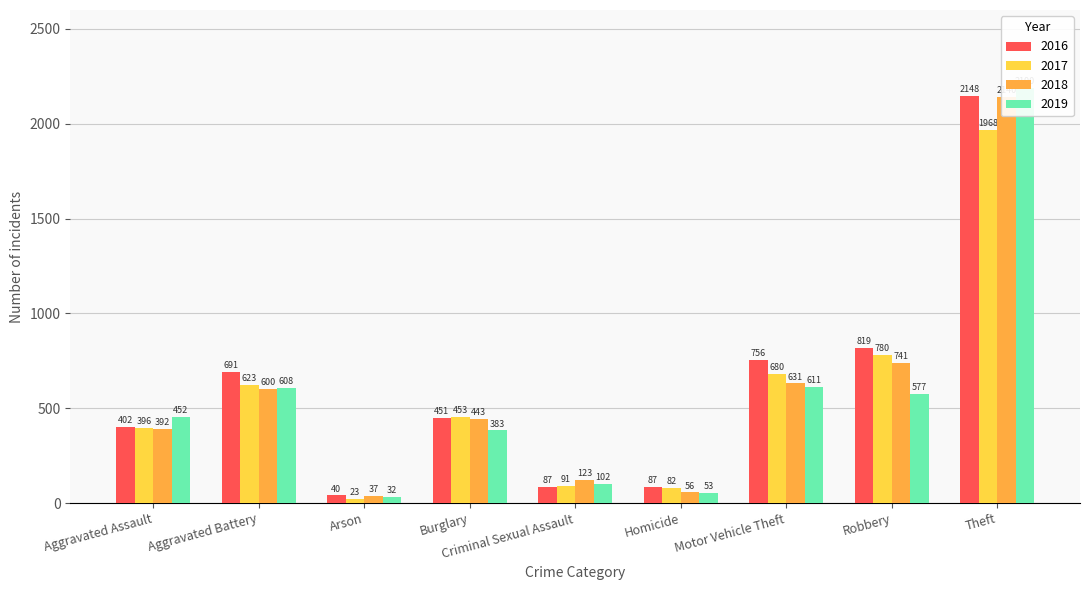

Is it true that 2016 equals 20 at Criminal Sexual Assault?

False